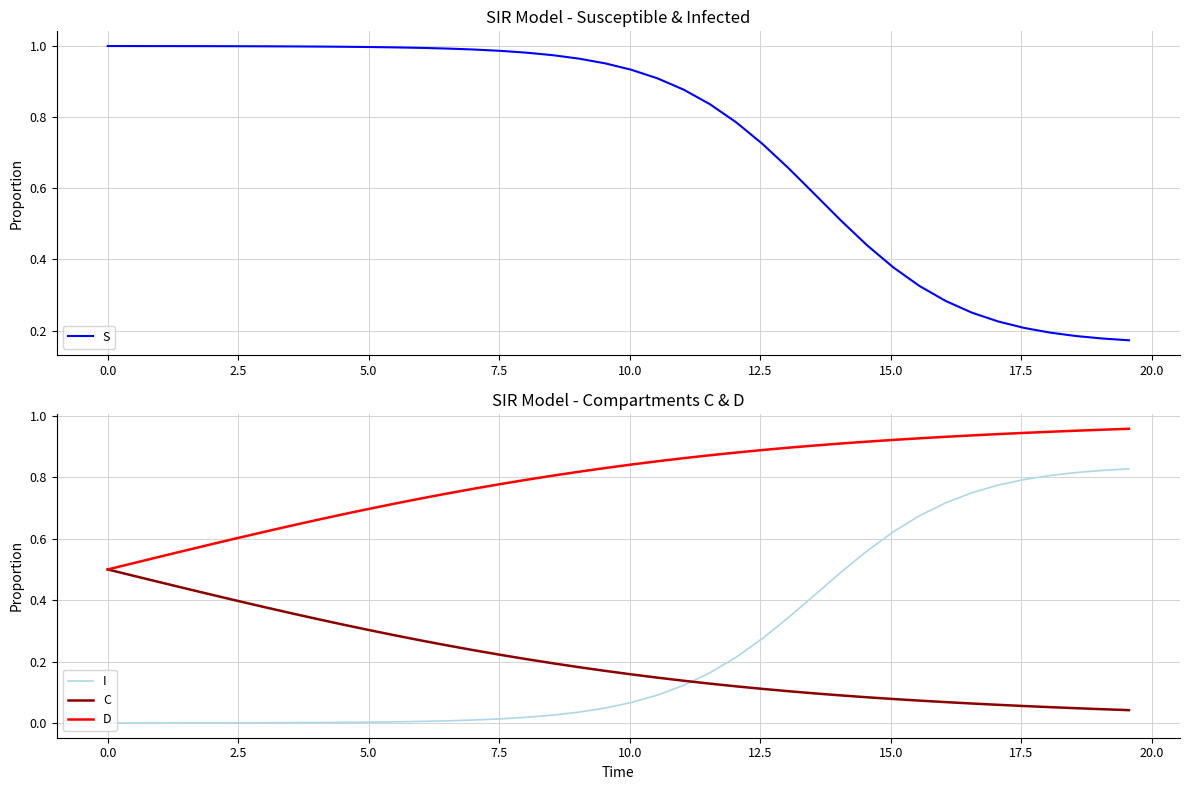

How many categories are shown in the chart?

40